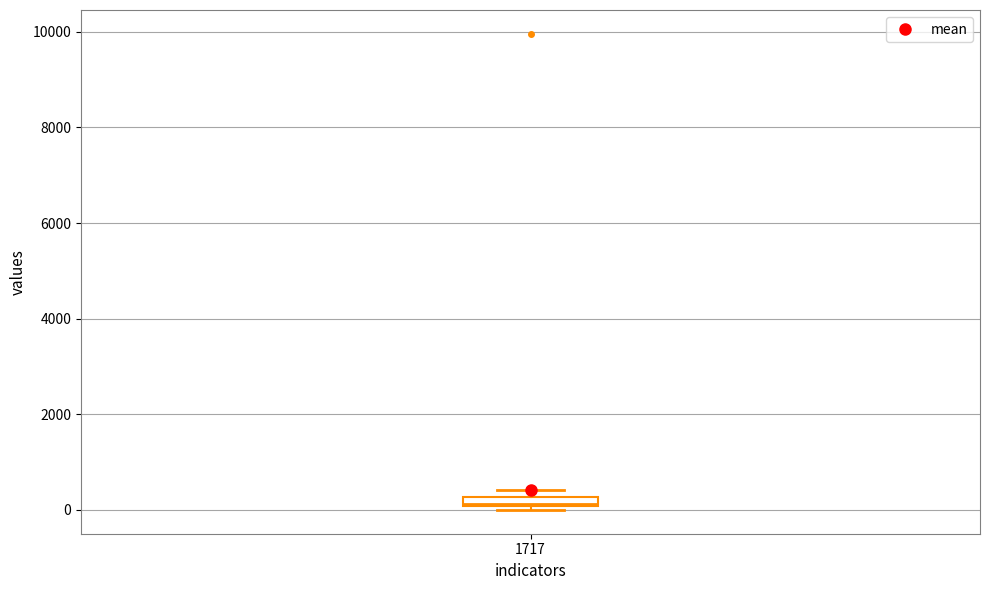

Where is the upper edge of the box at x = 1717 on the y-axis? The values are not printed on the chart, so give them approximately, as read against the axis.

200